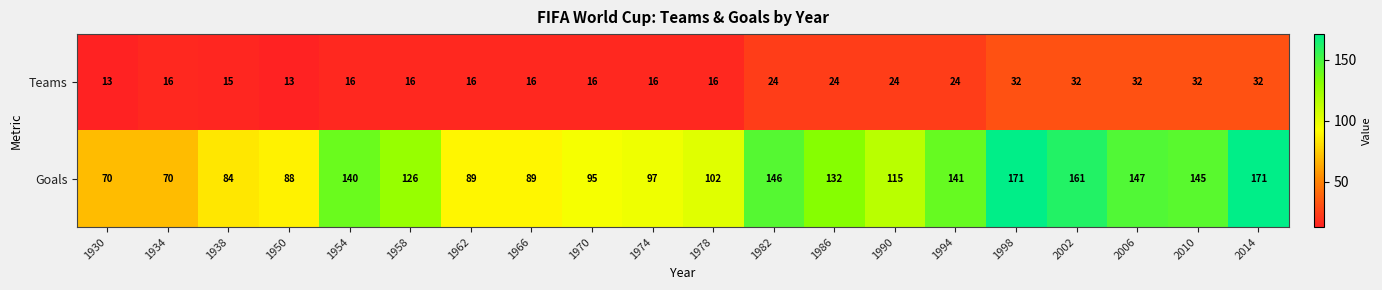

What is the average value of the Teams series?

21